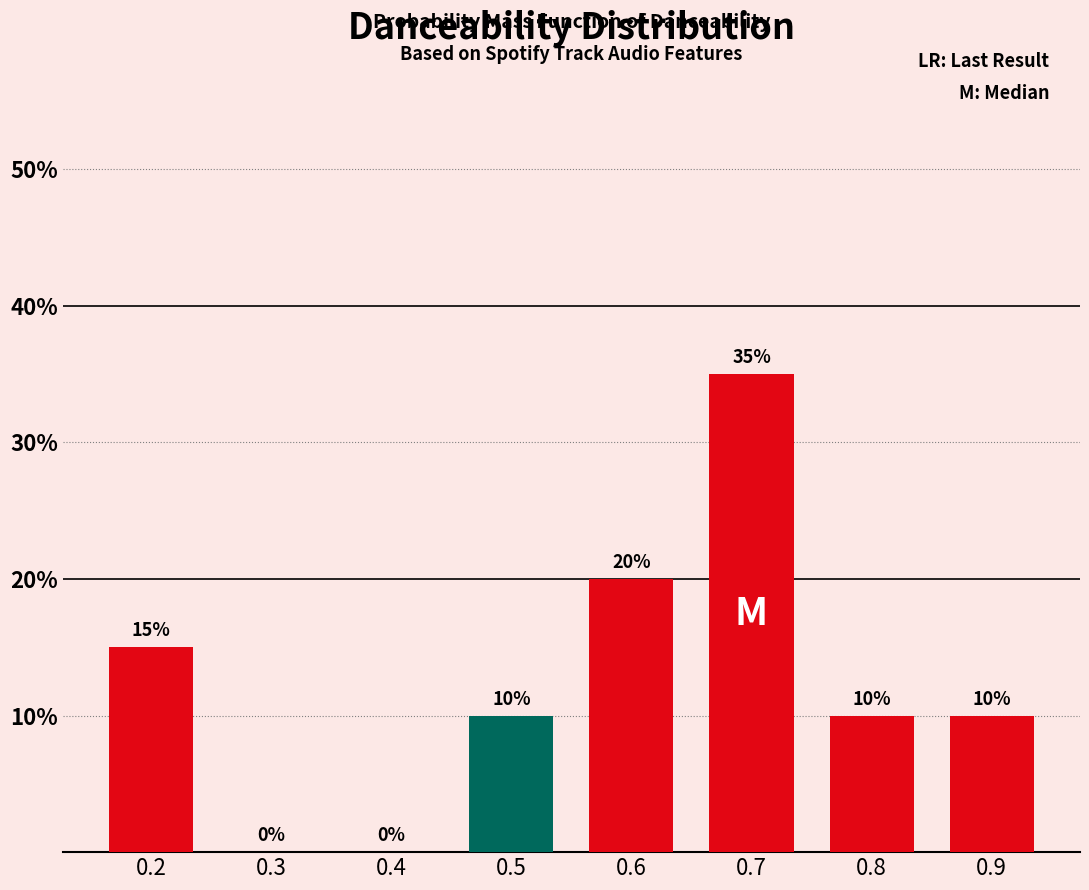

Reading right to left, what are all the values shown in this chart?

0.9=10	0.8=10	0.7=35	0.6=20	0.5=10	0.4=0	0.3=0	0.2=15